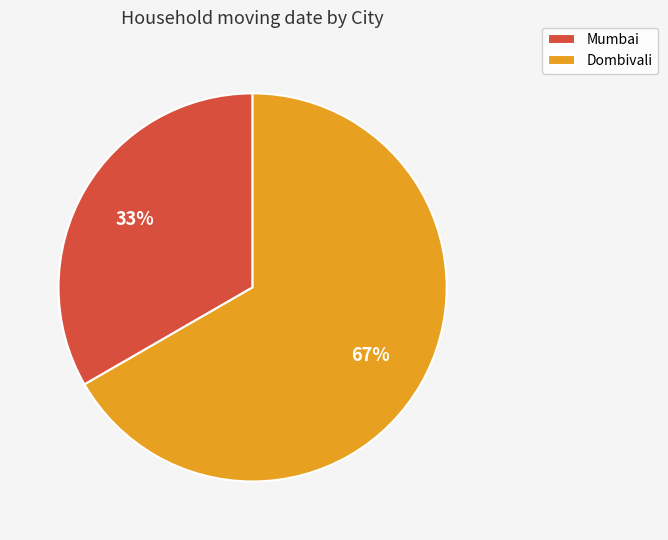

Is there a majority slice in this chart?

Yes